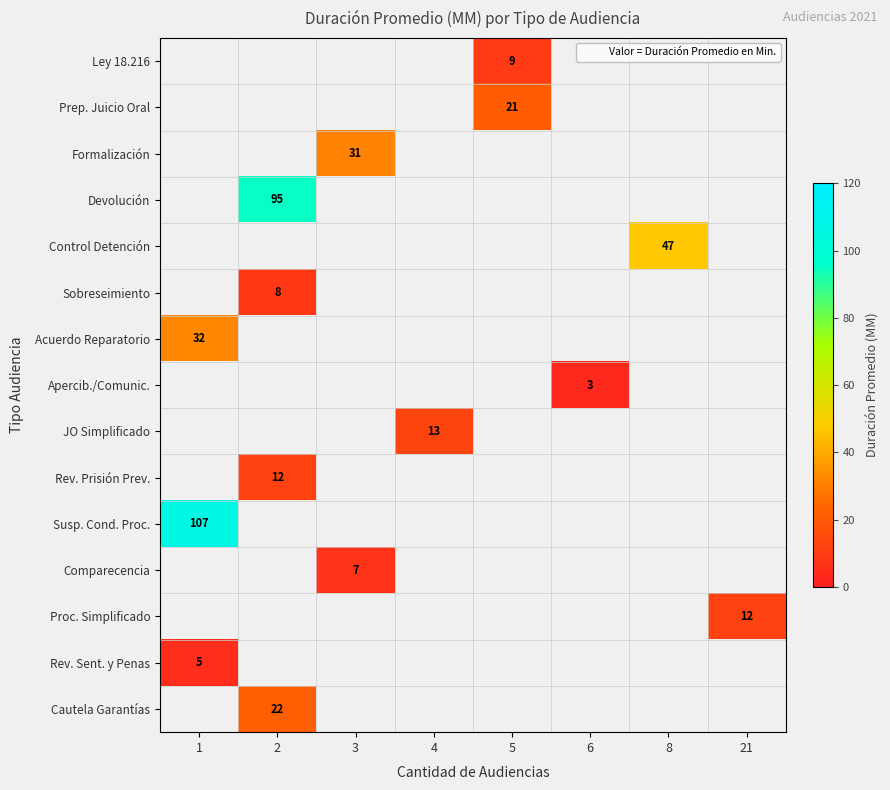

The value of Ley 18.216 at 5 is 5. True or false?

False